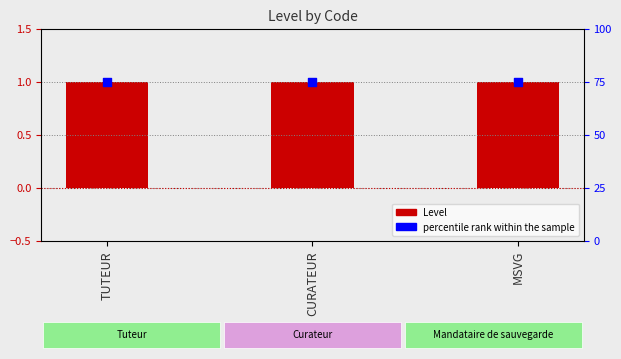

Which series has the widest spread of Y values?

Level